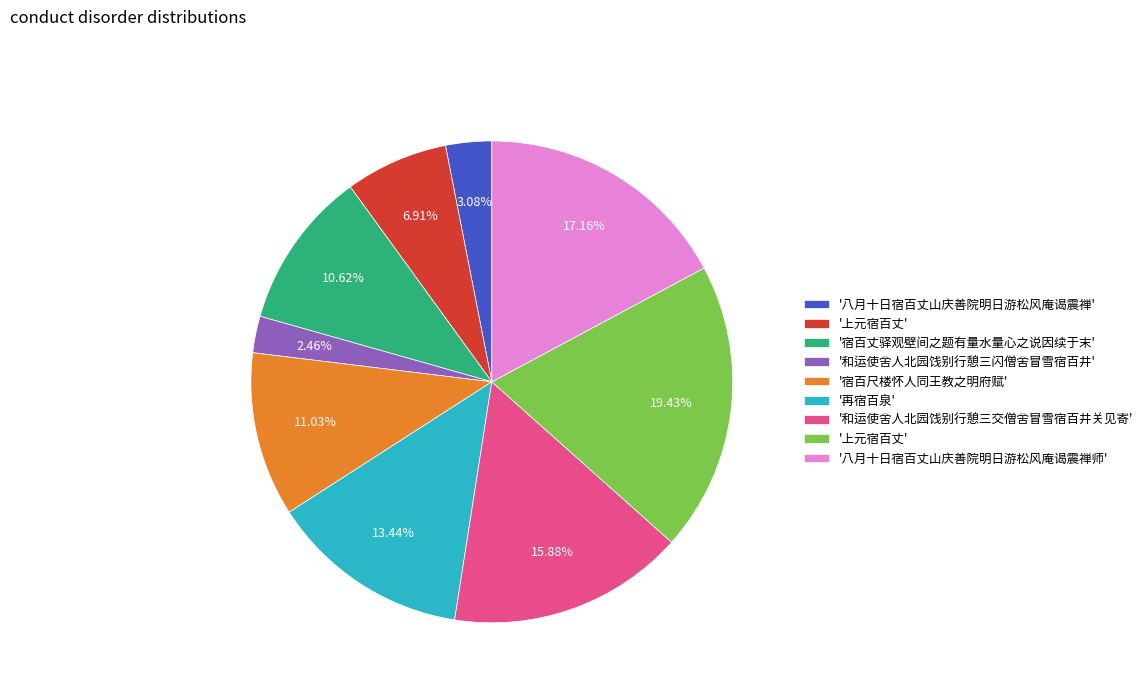

Is there a majority slice in this chart?

No